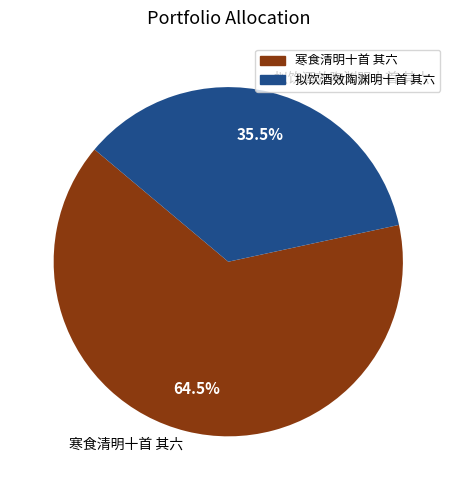

Which category accounts for the majority?

寒食清明十首 其六